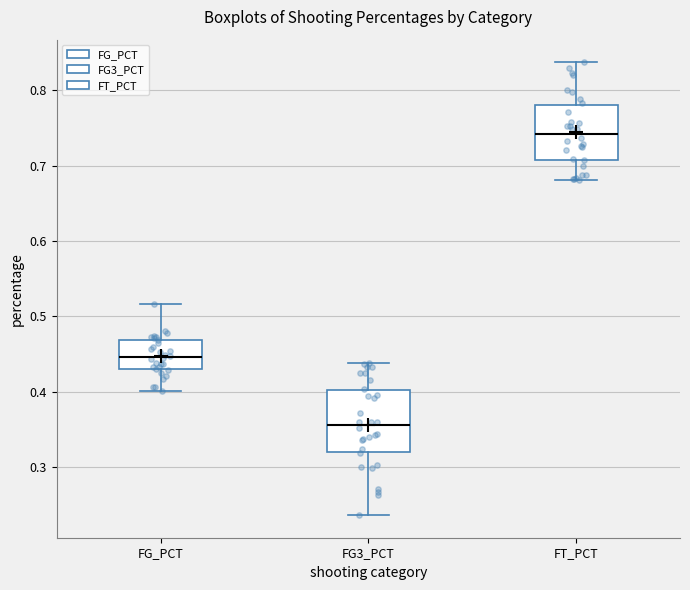

Reading left to right, transcribe this box plot: for each box, give where its median line is, the range the box spans, and where its two whiskers end, as read against the y-axis. The values are not printed on the chart, so give them approximately, as read against the axis.

FG_PCT: median 0.45, box 0.43 to 0.47, whiskers 0.40 to 0.52
FG3_PCT: median 0.36, box 0.32 to 0.40, whiskers 0.24 to 0.44
FT_PCT: median 0.74, box 0.71 to 0.78, whiskers 0.68 to 0.84